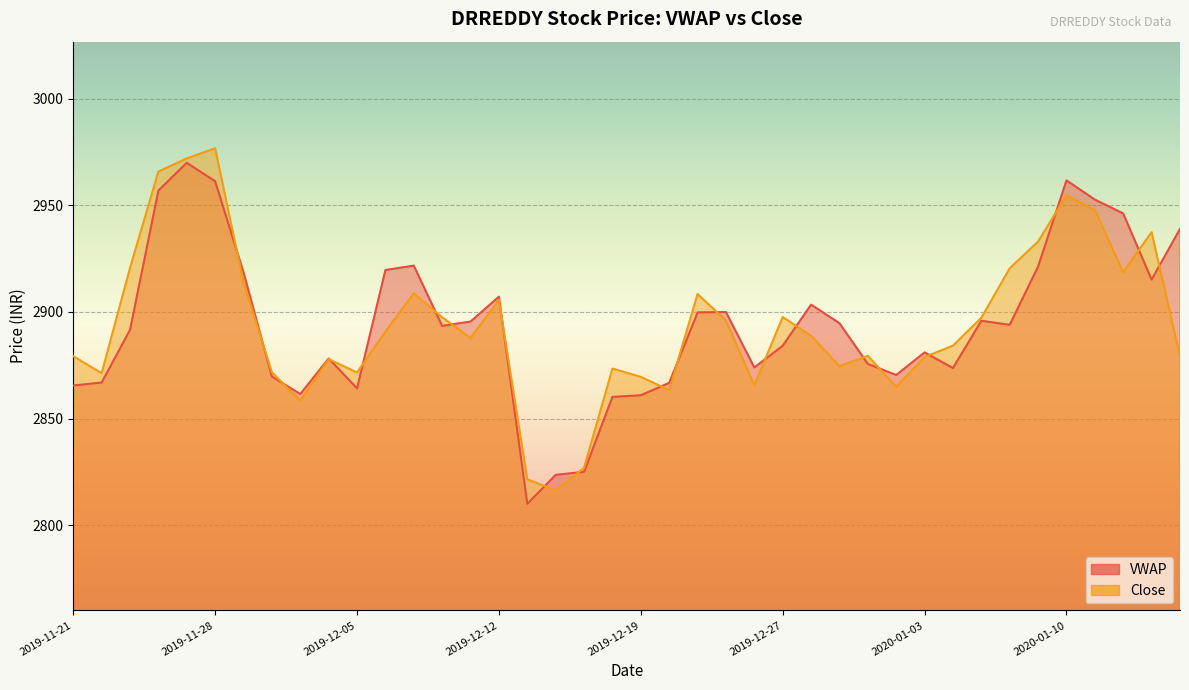

What is the label of the 25th point from the right?

2019-12-12